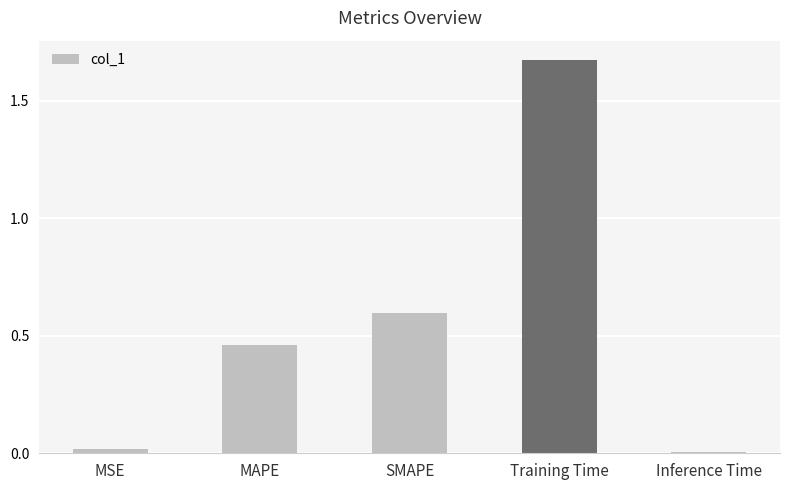

What is the sum of the values at MAPE and SMAPE?

1.1